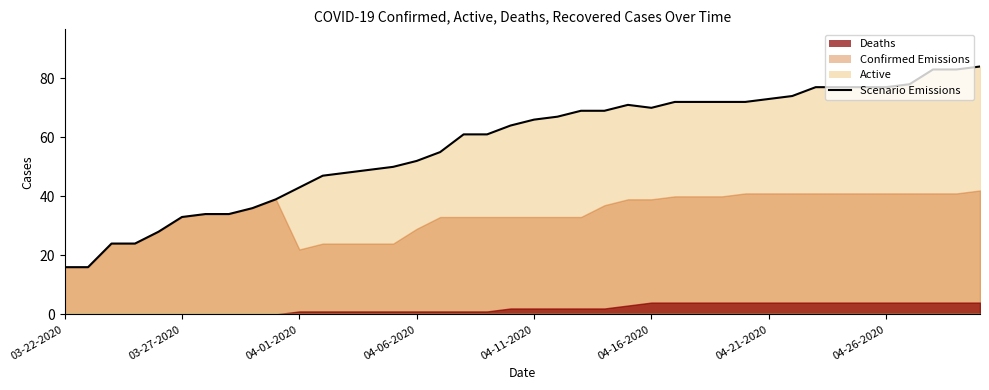

Between 30 and 14, which is larger?

30